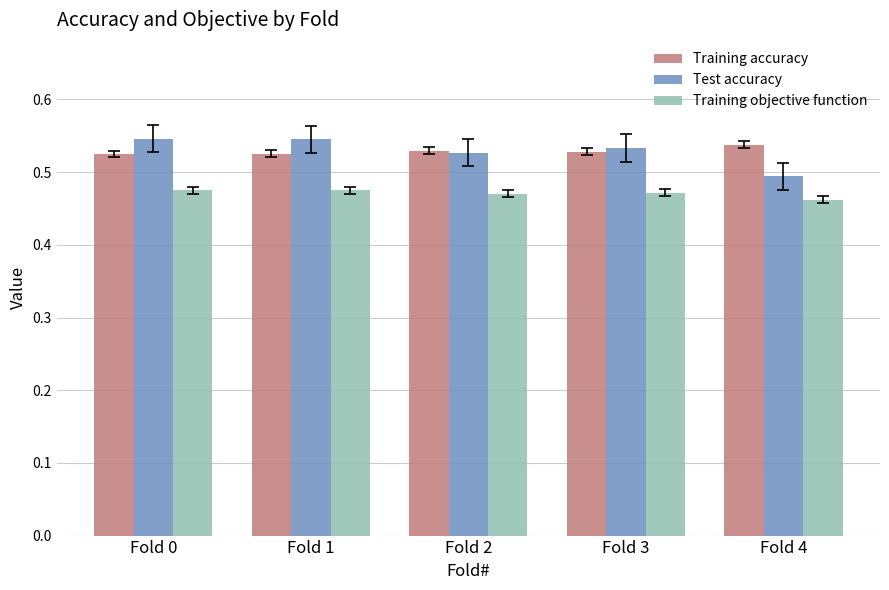

How many distinct data groups are displayed?

3